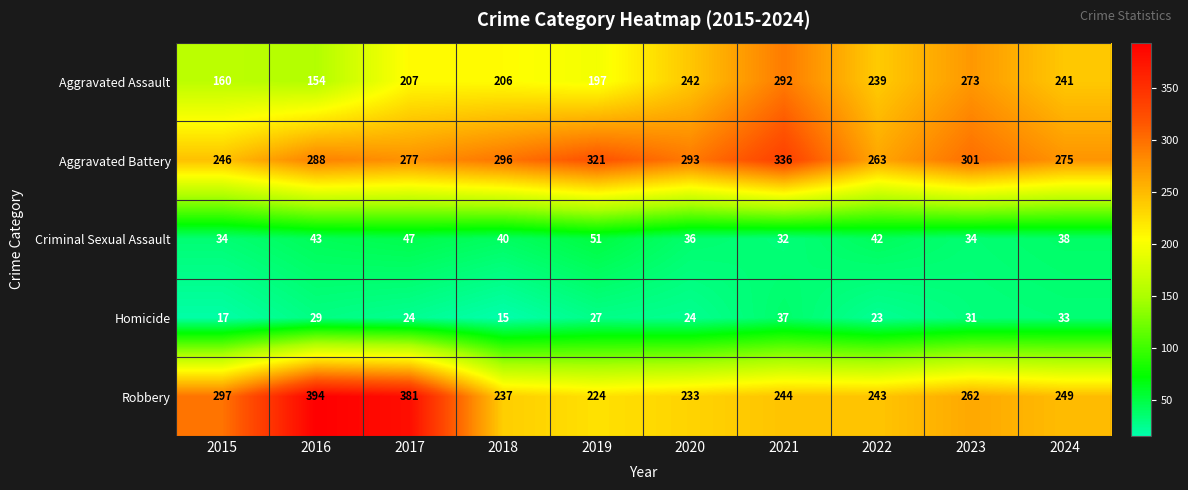

At 2022, list the series in order from largest to smallest.

Aggravated Battery, Robbery, Aggravated Assault, Criminal Sexual Assault, Homicide